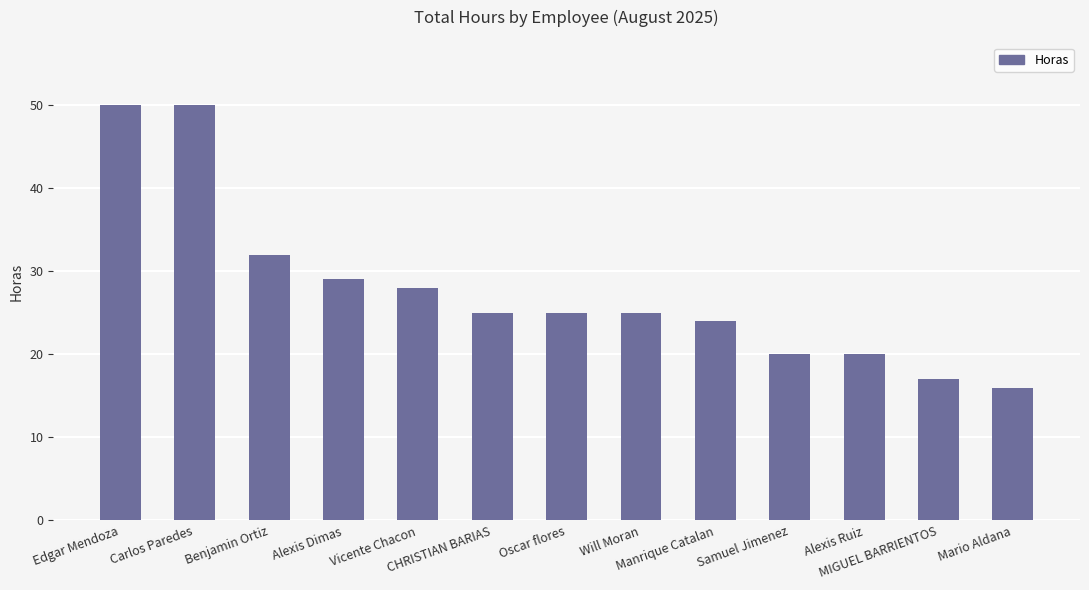

How many bars are there in total?

13